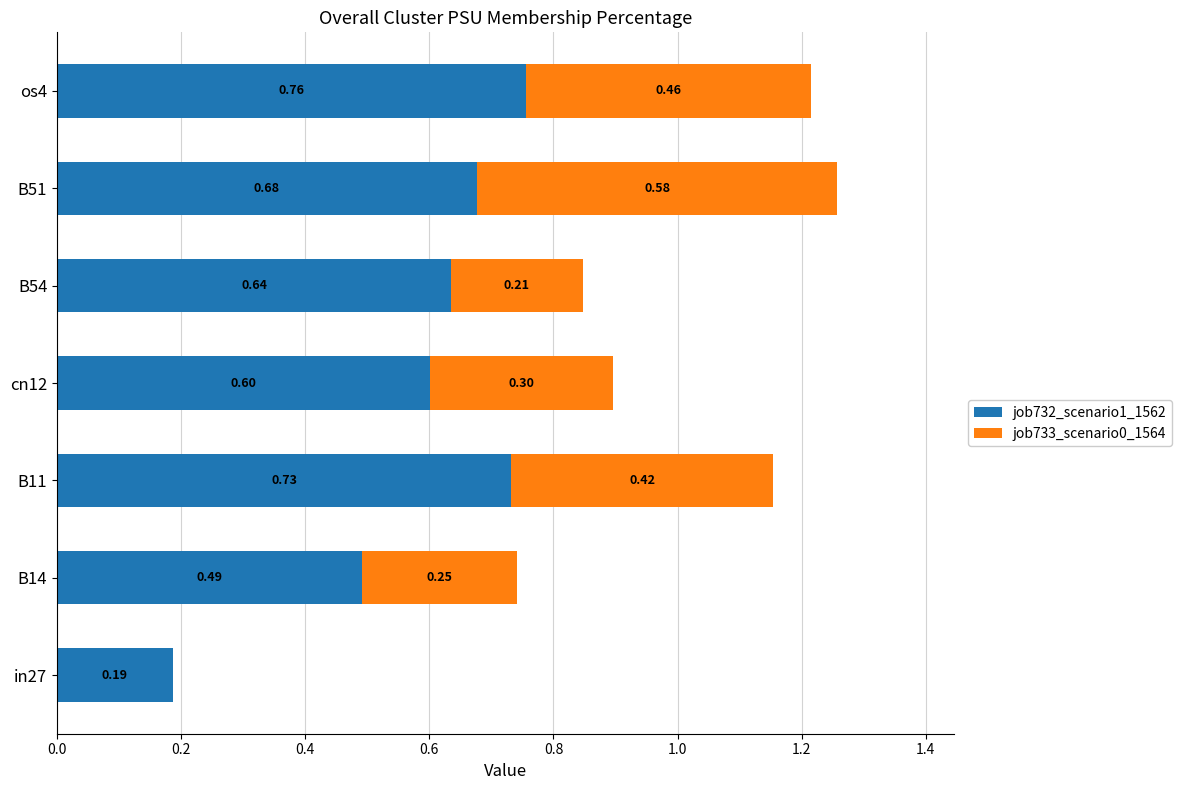

At which category is the sum across all series the highest?

B51